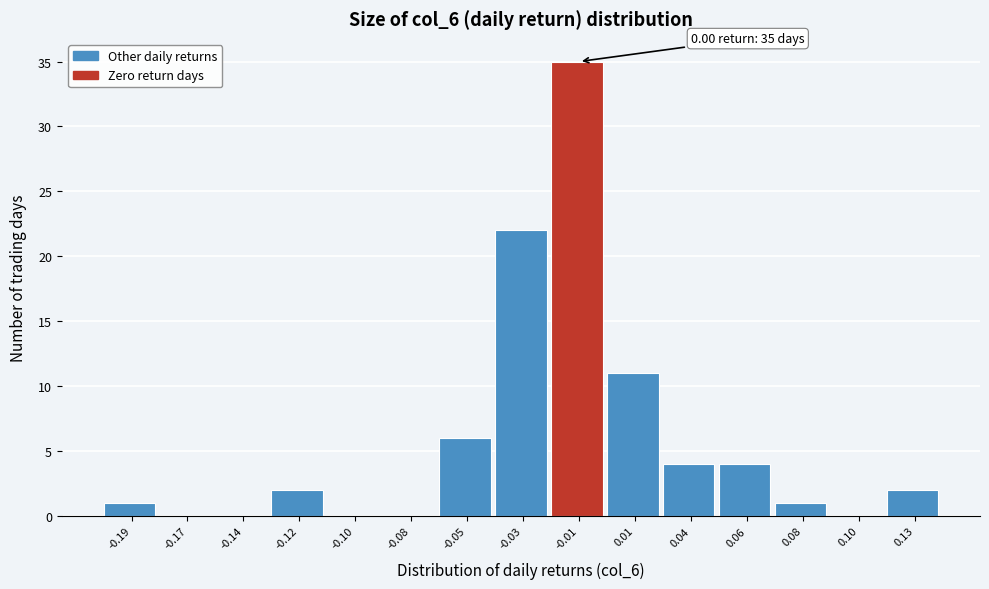

Reading left to right, transcribe all the data shown in this chart.

-0.19=1	-0.17=0	-0.14=0	-0.12=2	-0.10=0	-0.08=0	-0.05=6	-0.03=22	-0.01=35	0.01=11	0.04=4	0.06=4	0.08=1	0.10=0	0.13=2